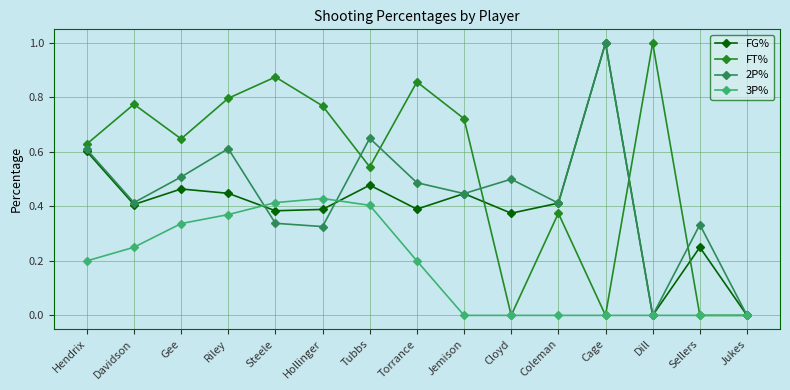

True or false: 2P% has a value of 0.9 at Tubbs.

False